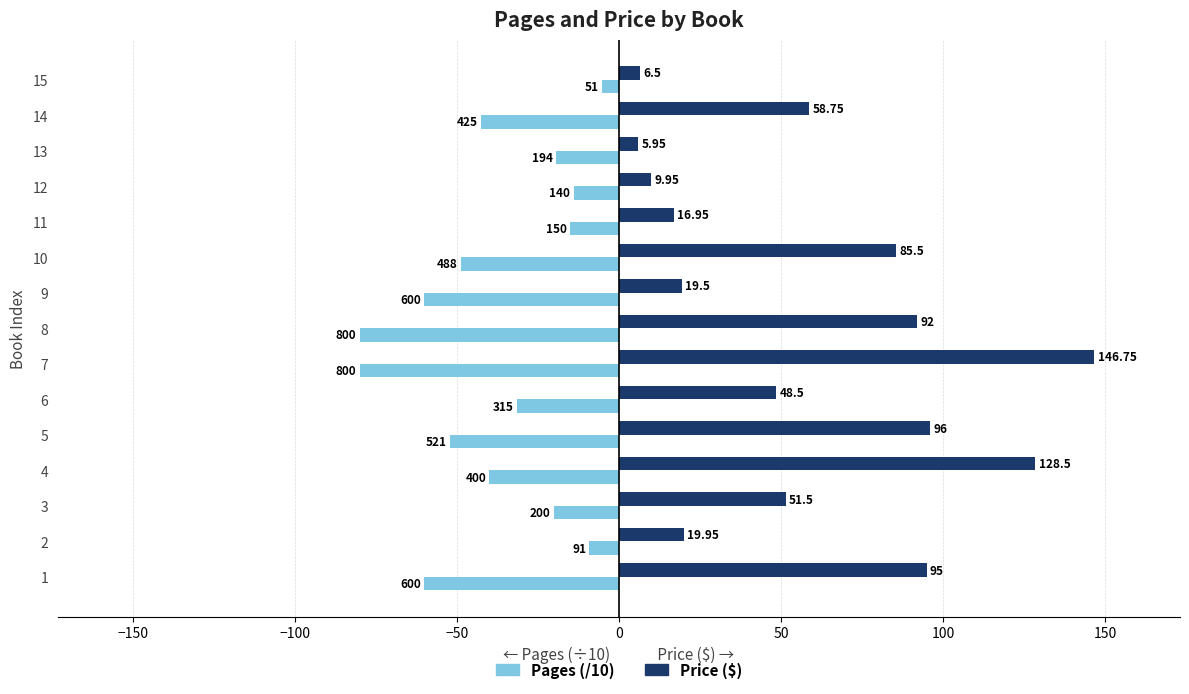

At which category is the sum across all series the highest?

4